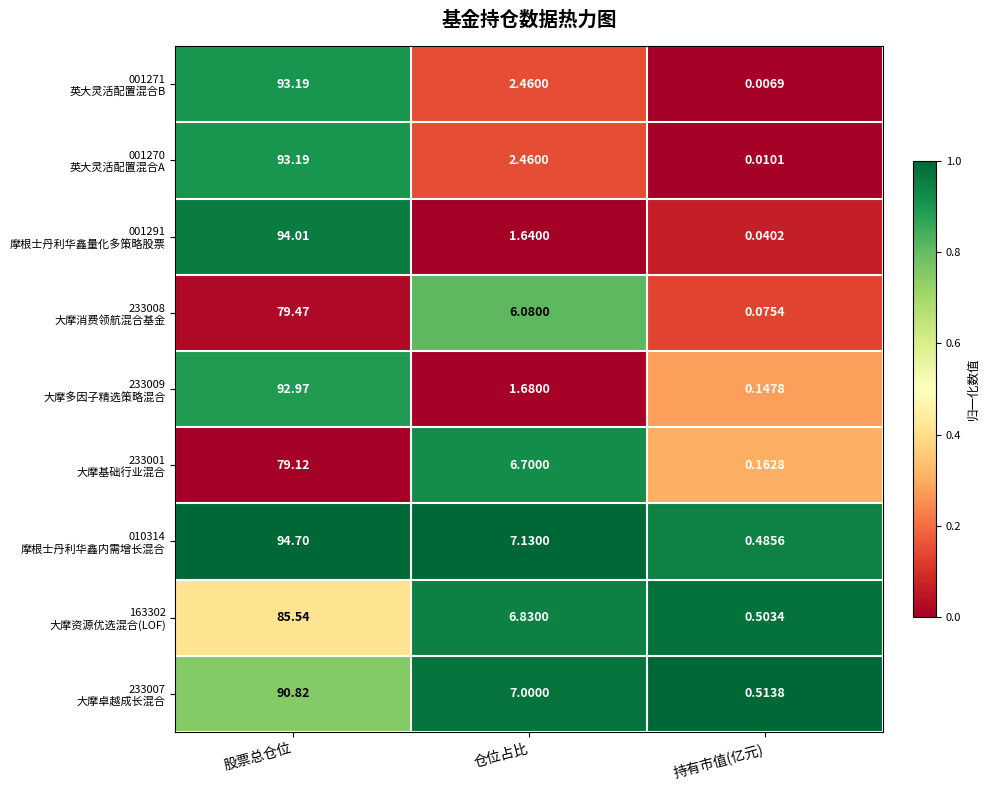

At which category is the sum across all series the highest?

股票总仓位